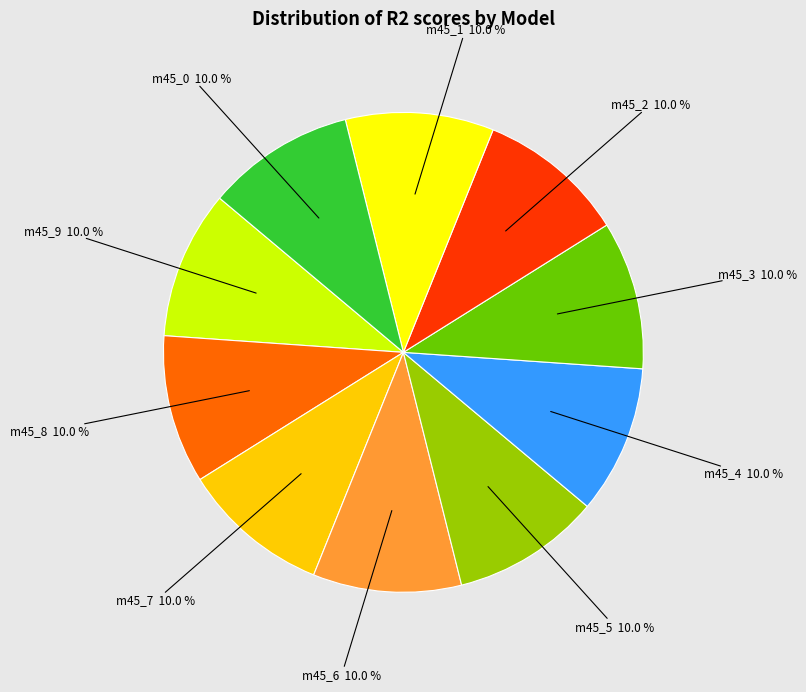

Is there a majority slice in this chart?

No